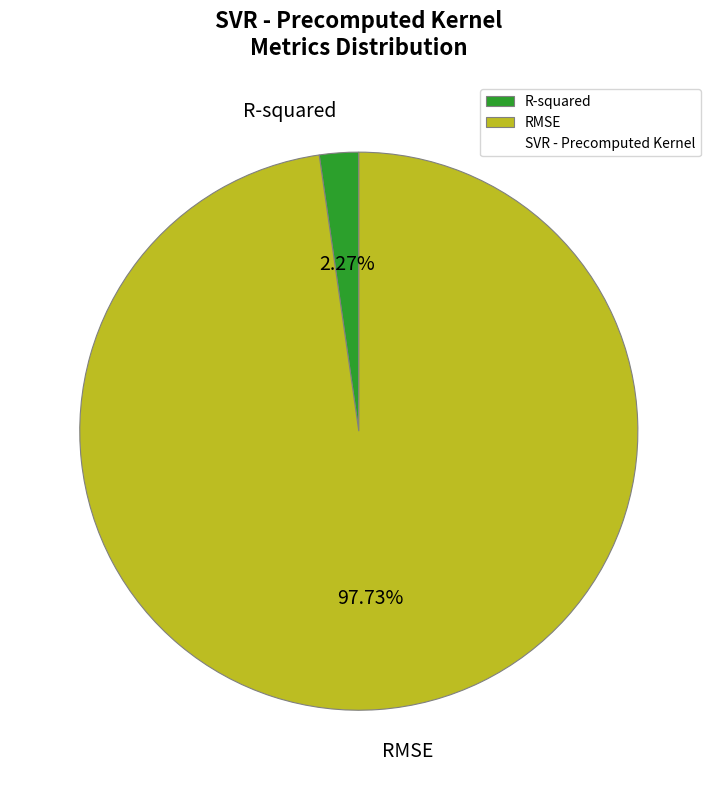

Which category accounts for the majority?

RMSE